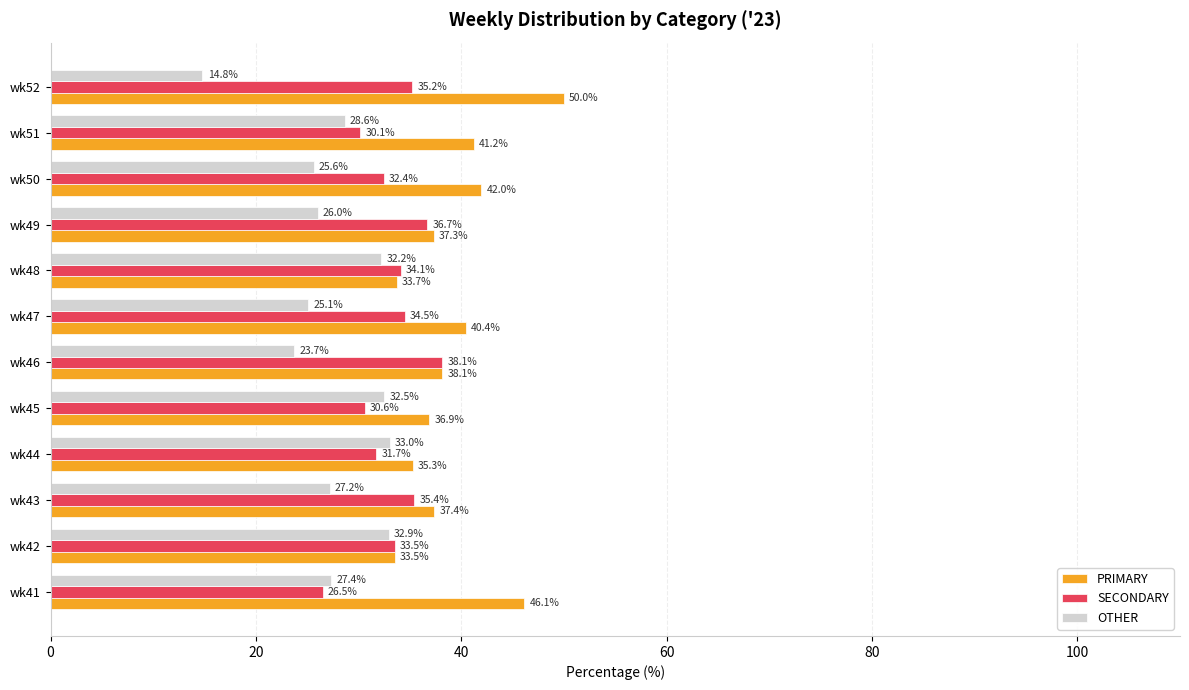

List the series in order of their peak value, lowest first.

OTHER, SECONDARY, PRIMARY